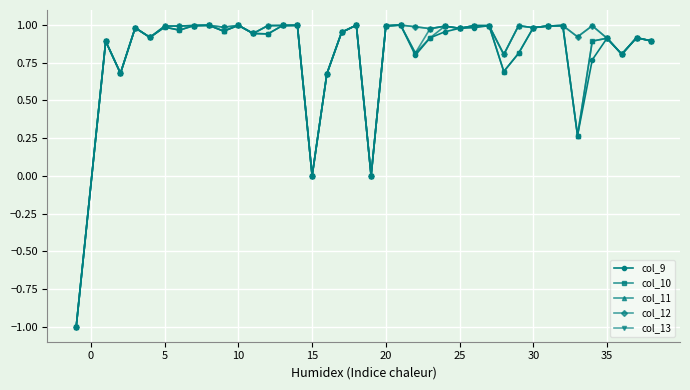

True or false: col_10 has more than 2 interior local peaks.

True